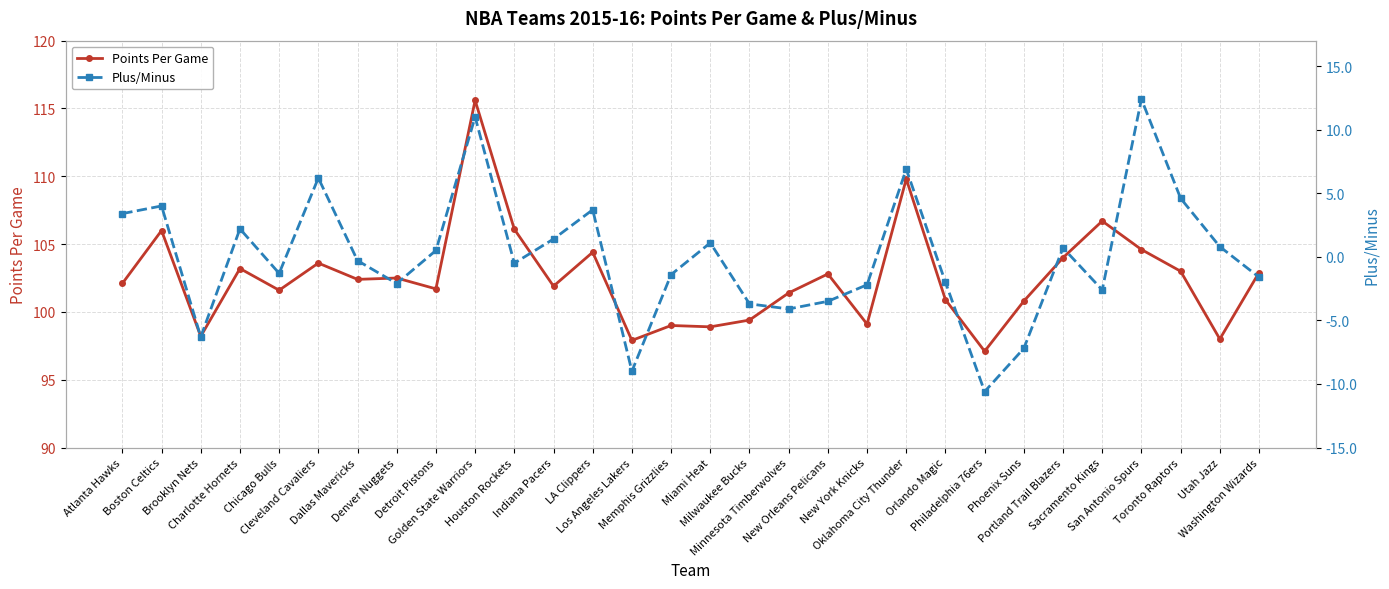

True or false: Points Per Game and Plus/Minus intersect in this chart.

False